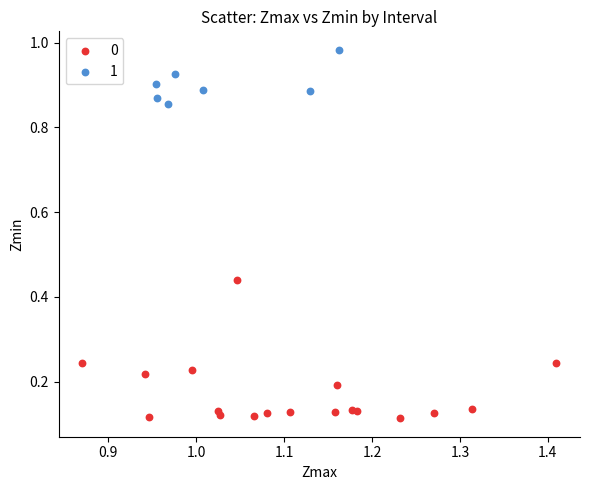

Which series contains the highest Y value?

1